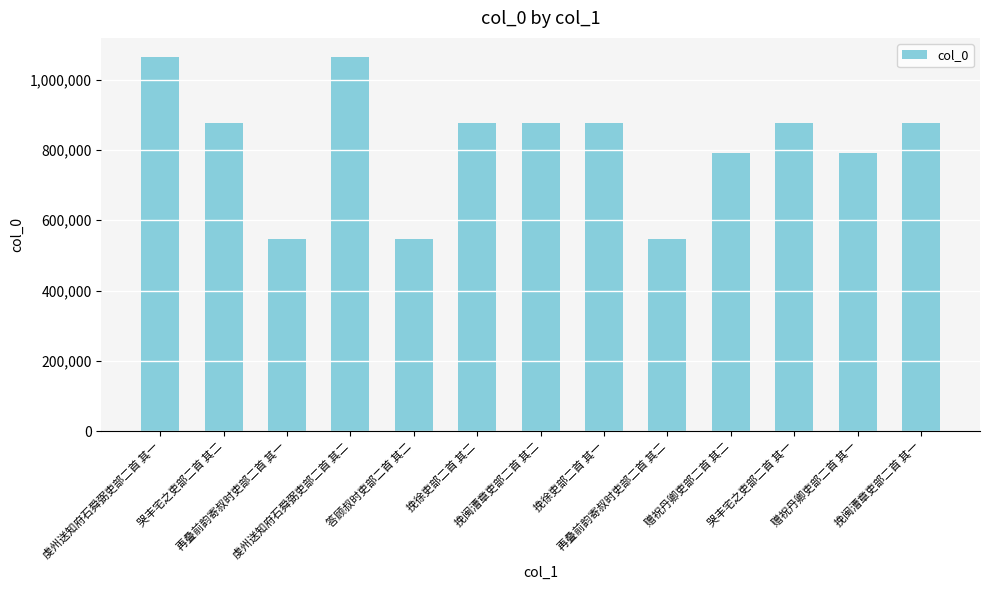

What is the label of the 7th bar from the right?

挽闽漕章吏部二首 其二